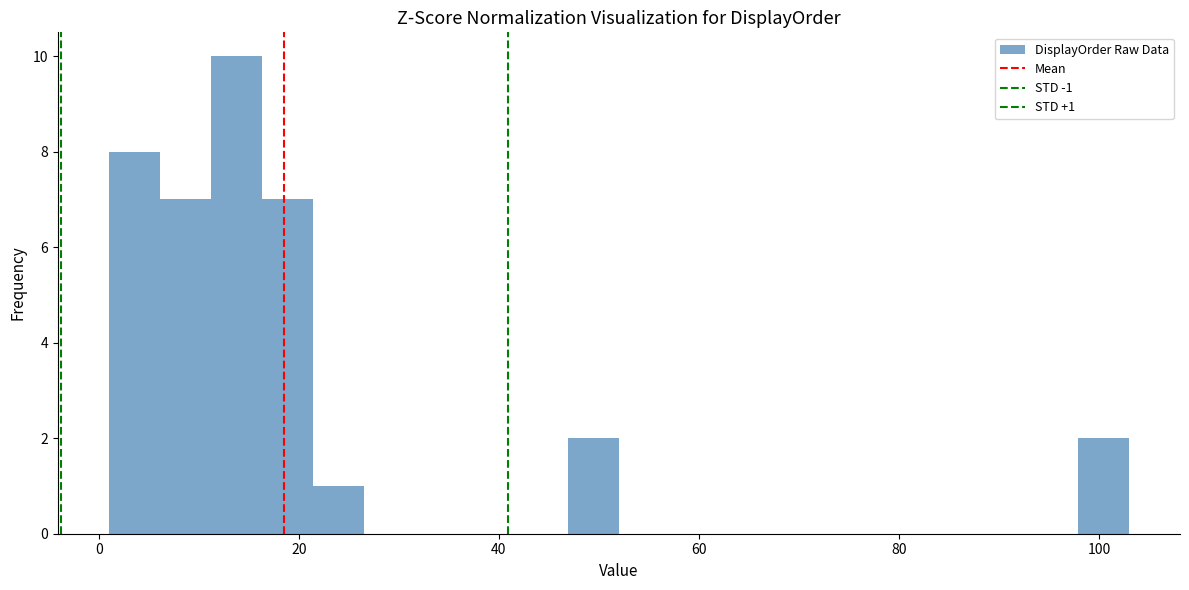

Read against the x-axis, roughly where is the centre of the tallest bar?

14